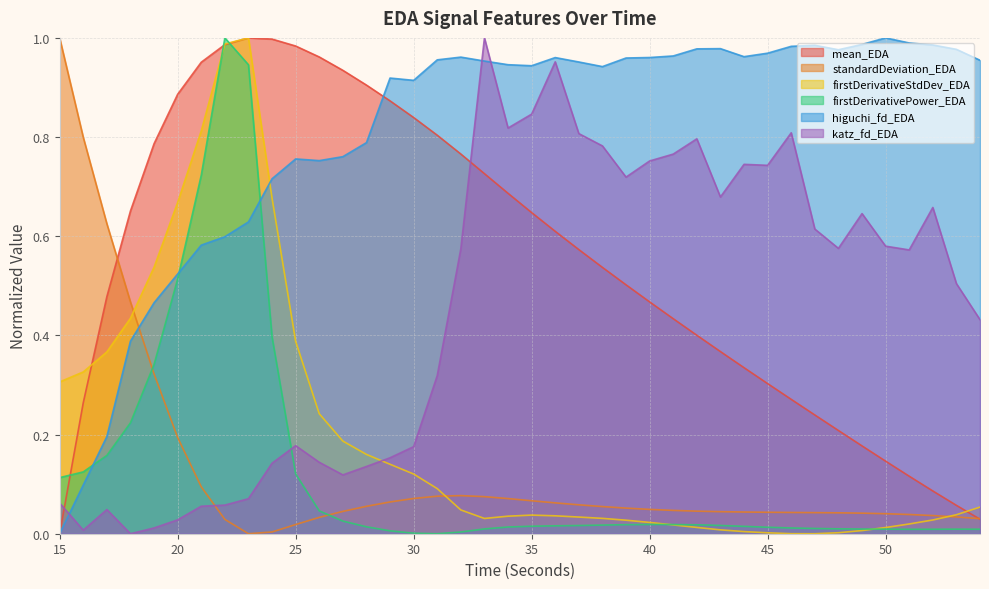

Where do katz_fd_EDA and firstDerivativePower_EDA first cross each other?

24 and 25